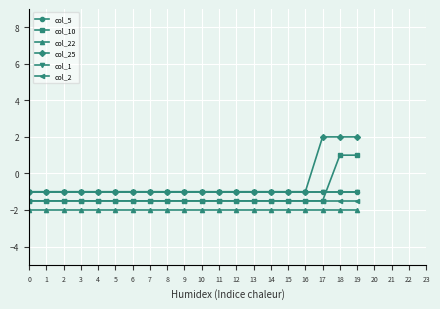

At how many categories does at least one series exceed 1?

3